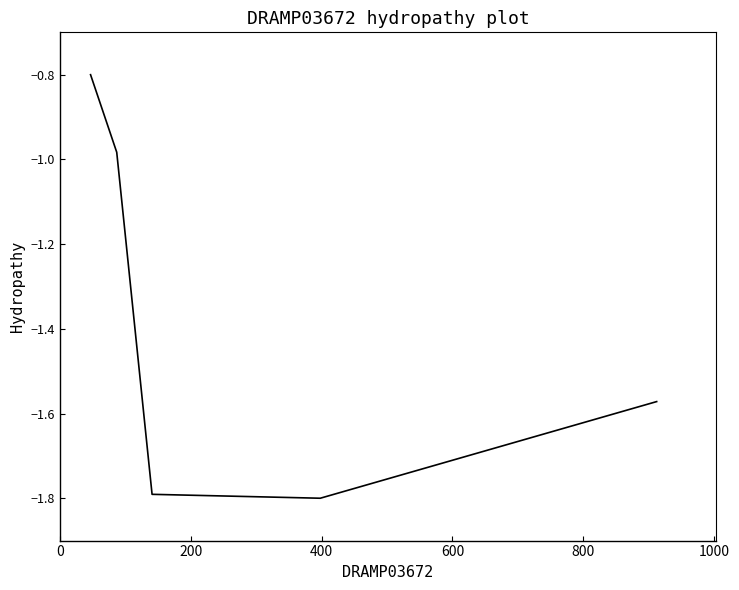

True or false: there are more than 0 points higher than both neighbors.

False